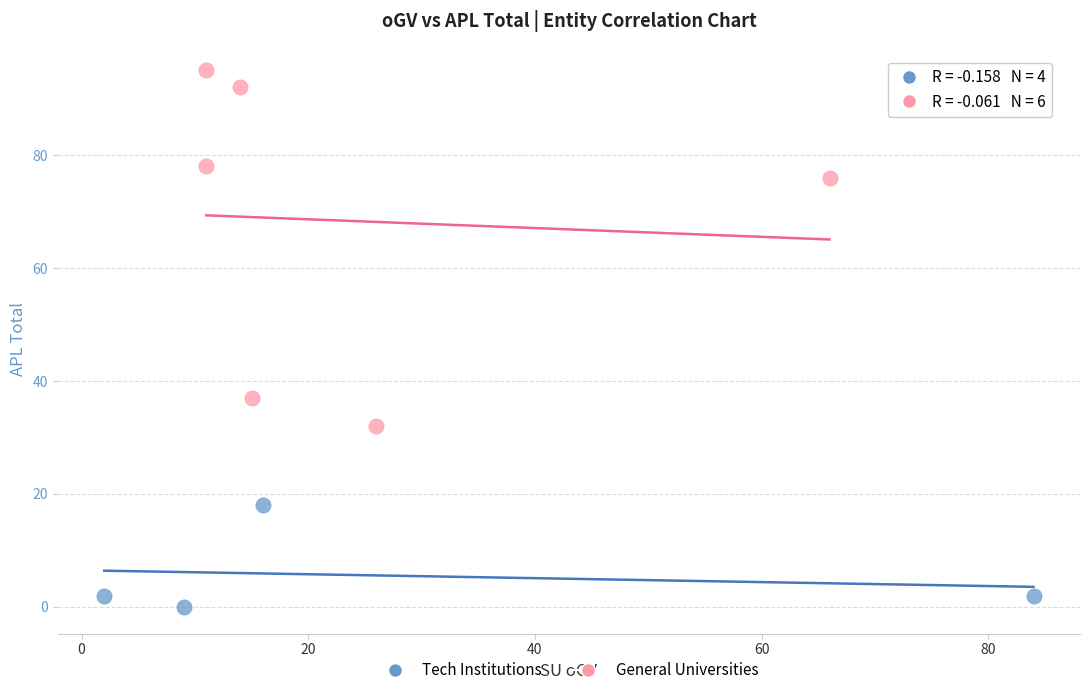

What are all the series names shown in the legend?

Tech Institutions, General Universities